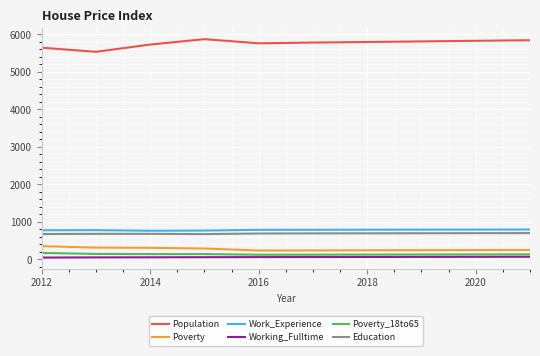

True or false: Poverty and Poverty_18to65 cross at least once.

False